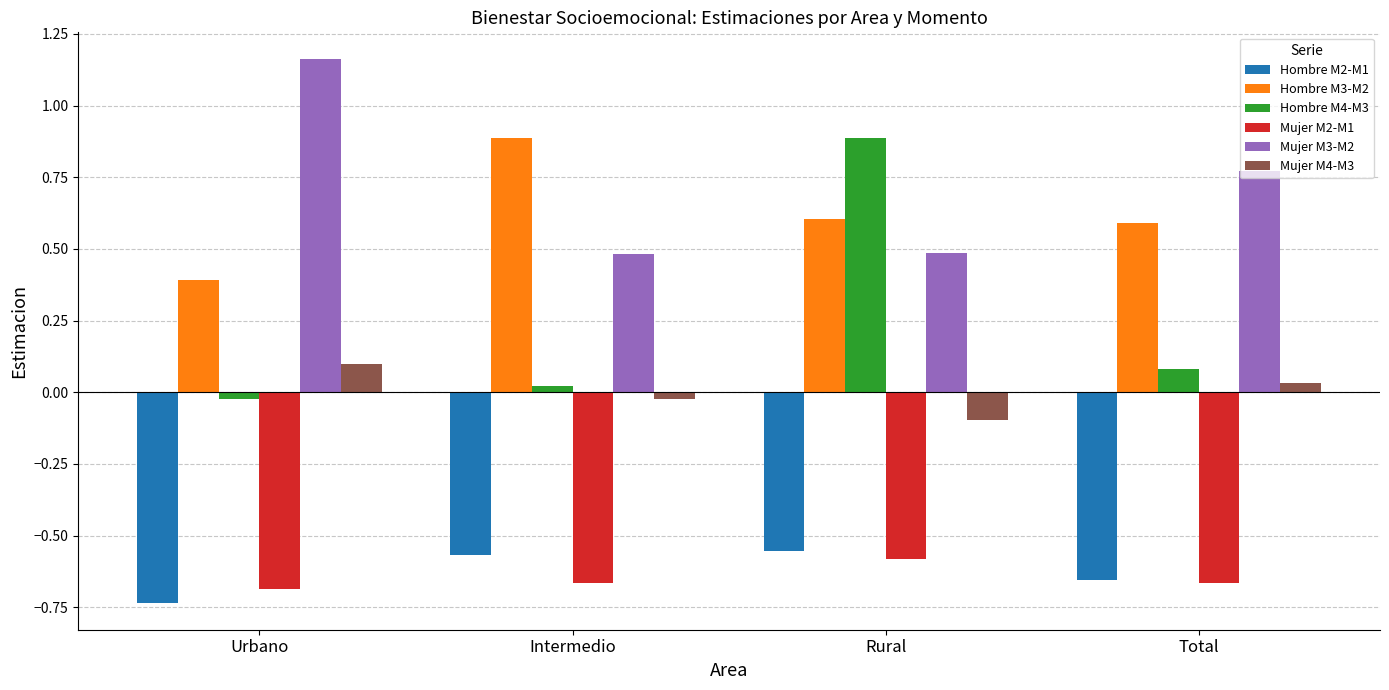

The value of Hombre M2-M1 at Total is -1.0. True or false?

False